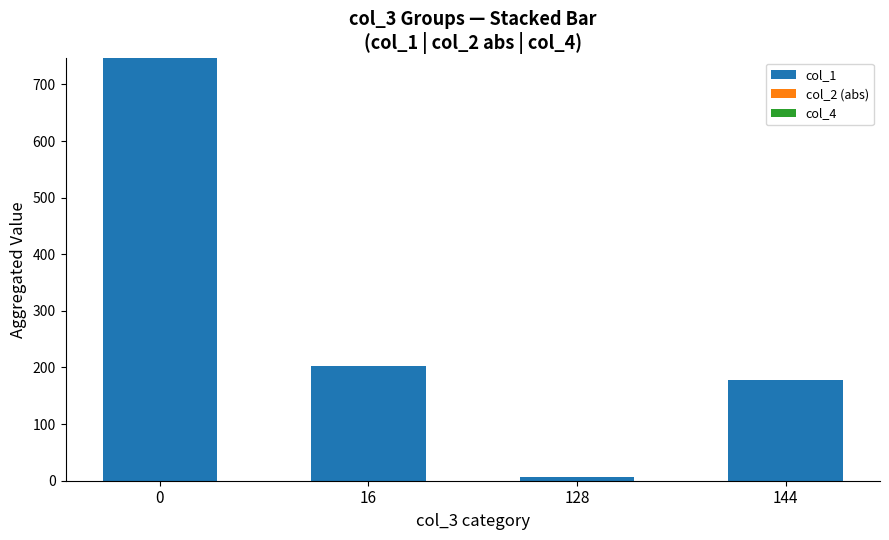

The col_1 series shows 177.3 at 144. True or false?

True